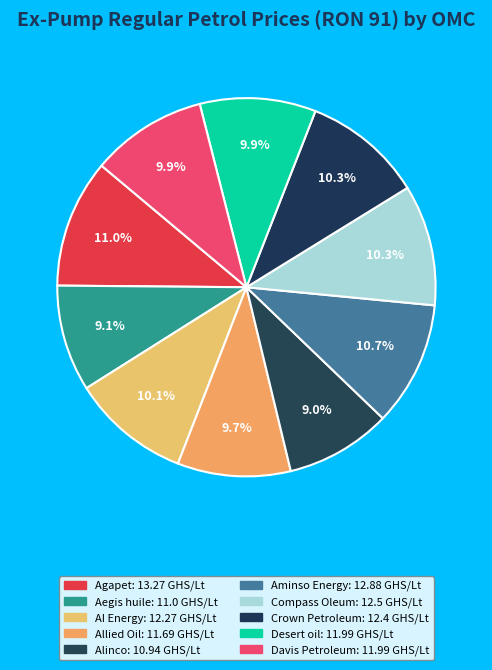

To the nearest percent, what is the average slice percentage?

10%